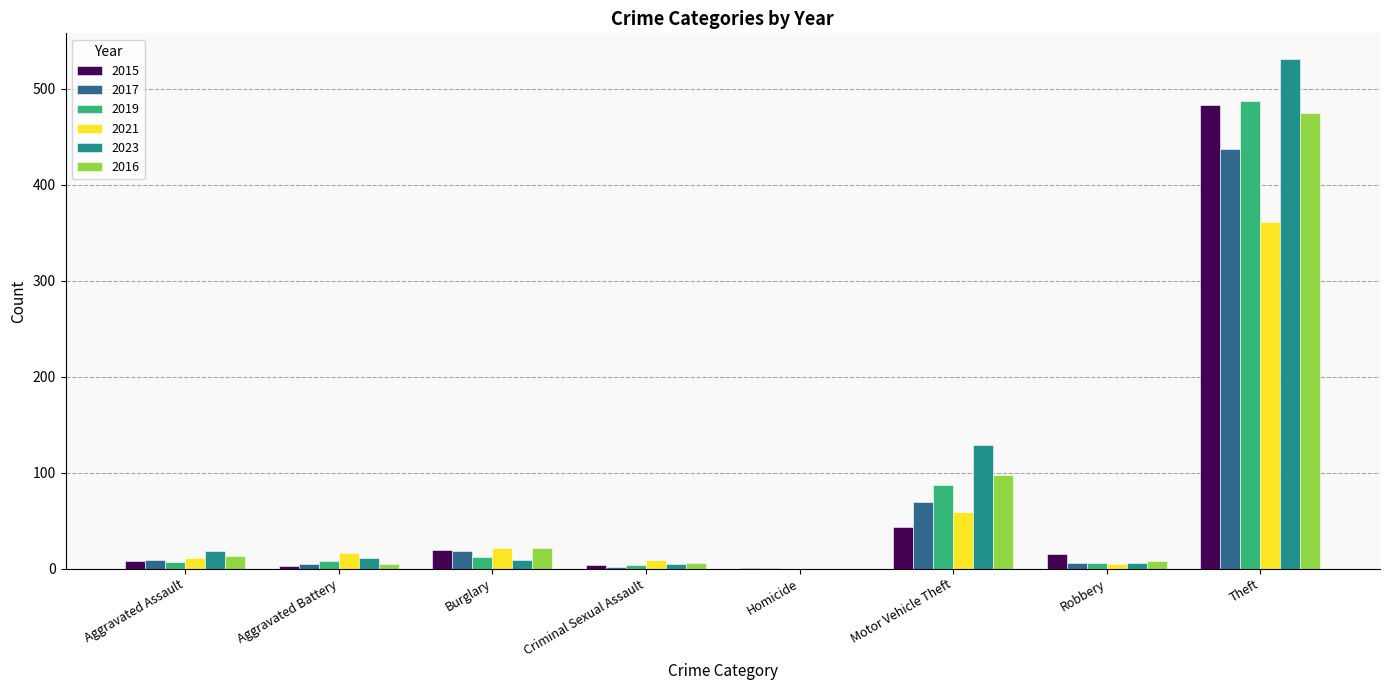

At which category does the chart reach its peak across all series?

Theft